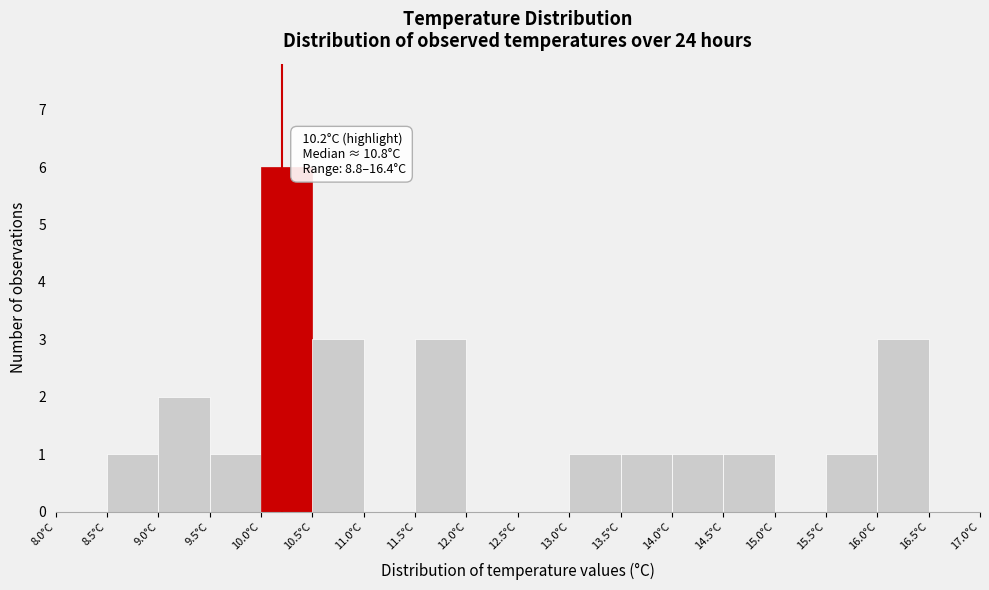

Which range on the x-axis has the tallest bar?

10.0 to 10.5